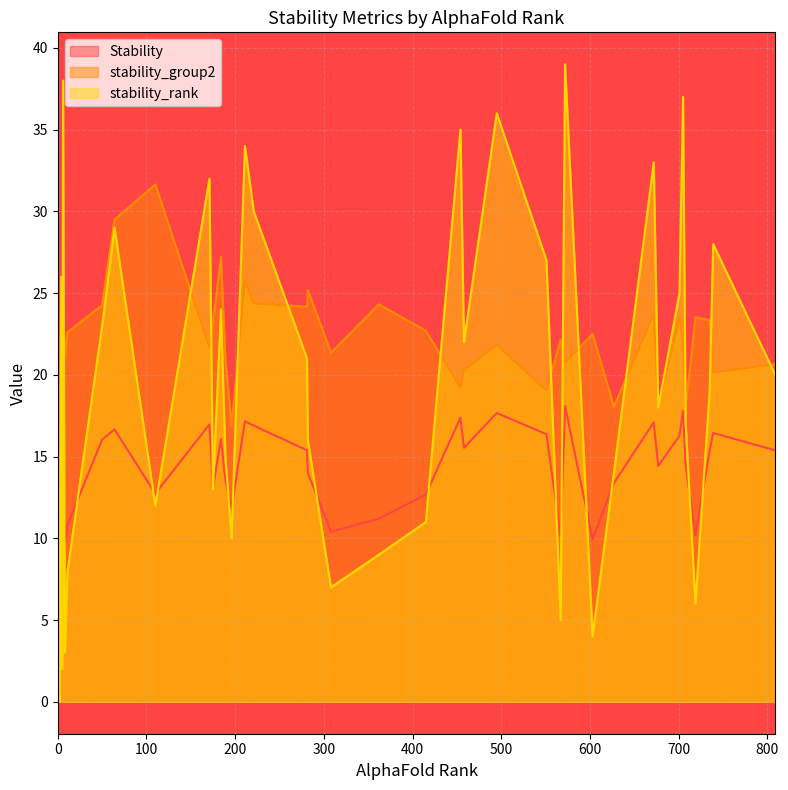

What are all the series names shown in the legend?

Stability, stability_group2, stability_rank